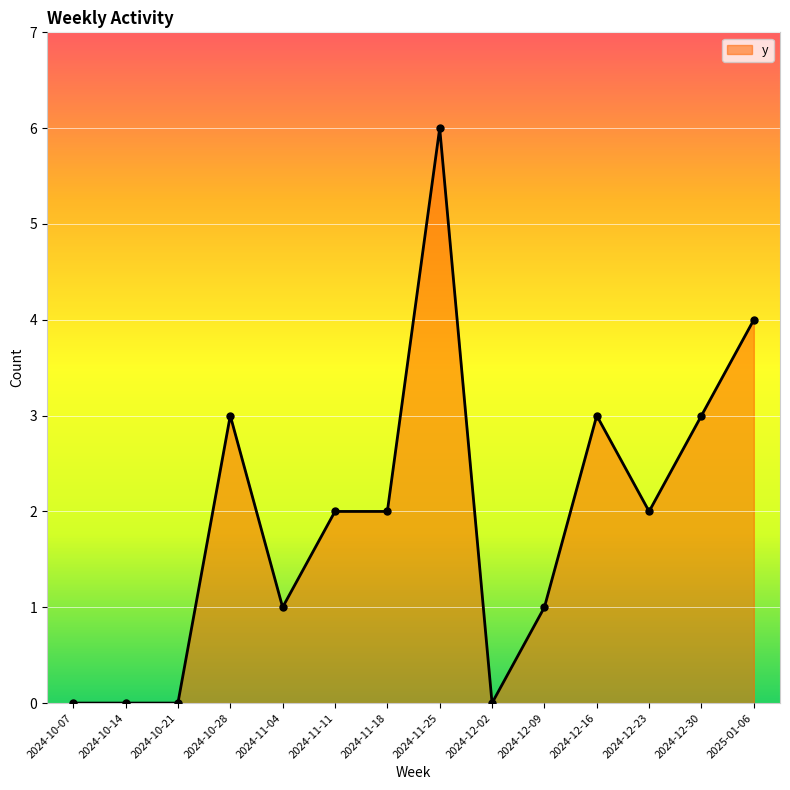

True or false: the data has more than 2 interior local peaks.

True